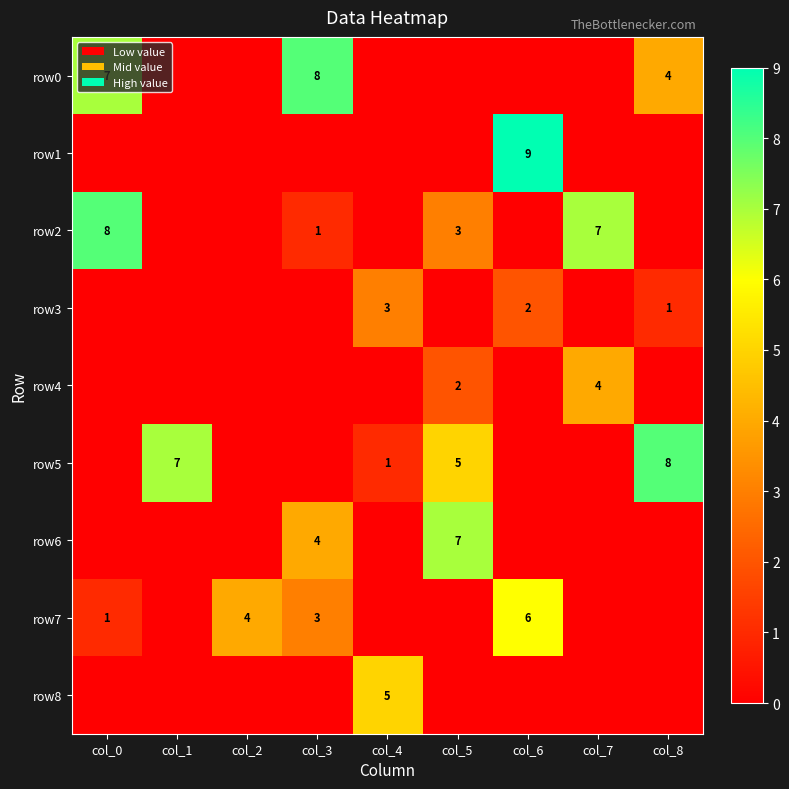

The row8 series shows 5 at col_4. True or false?

True